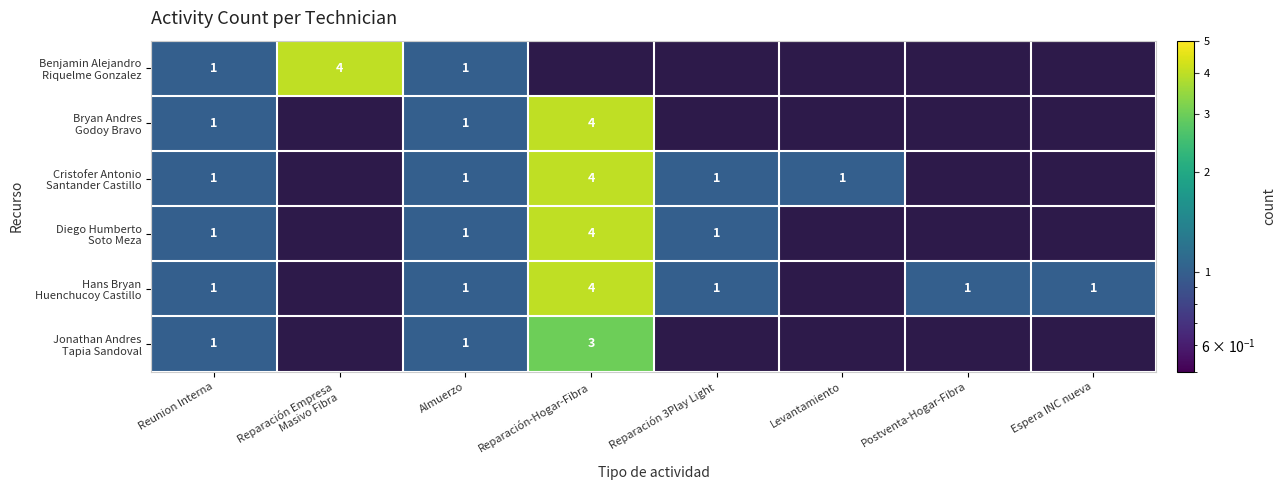

What is the smallest value displayed?

1.0